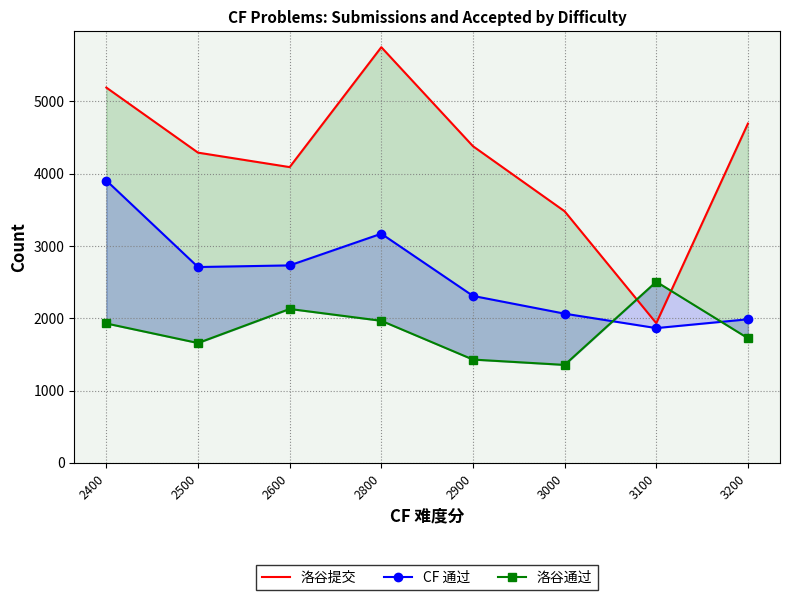

At how many categories does at least one series exceed 2173?

8